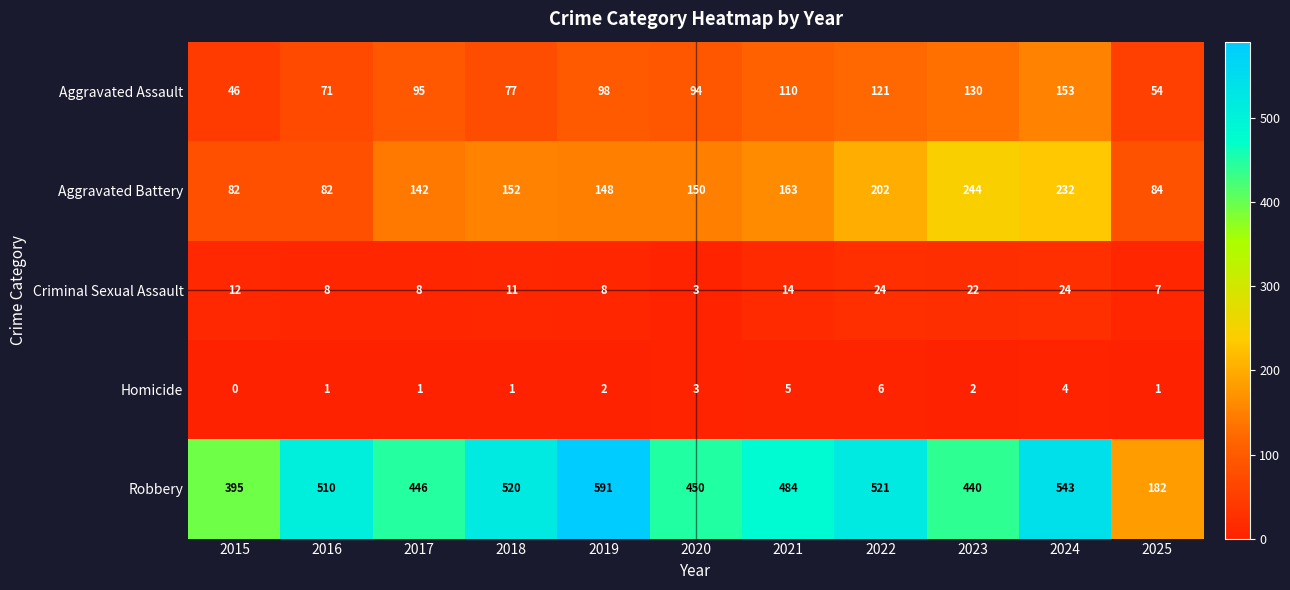

What is the difference between the highest and lowest values at 2021?

479